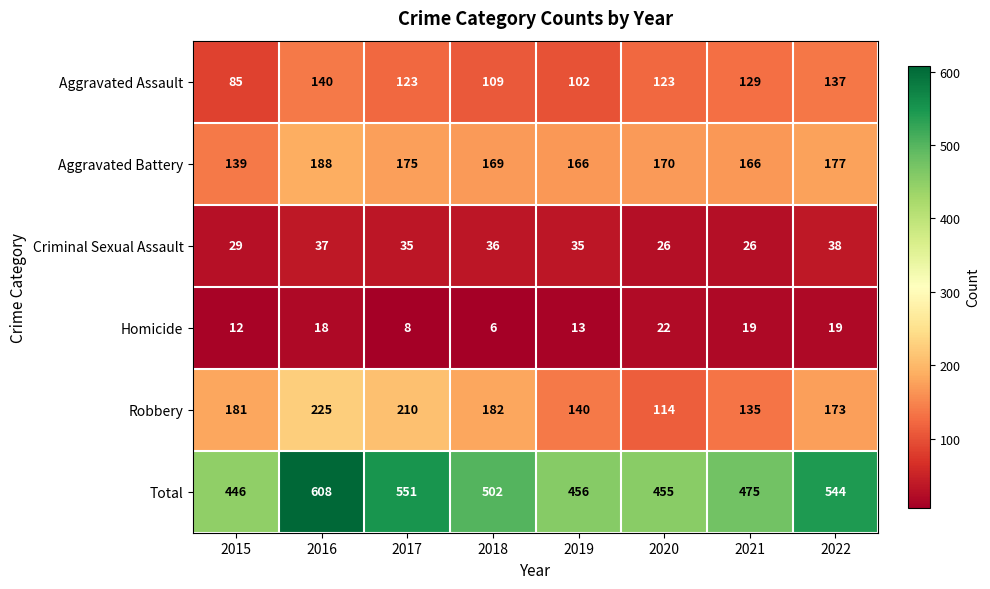

At which category is the sum across all series the highest?

2016